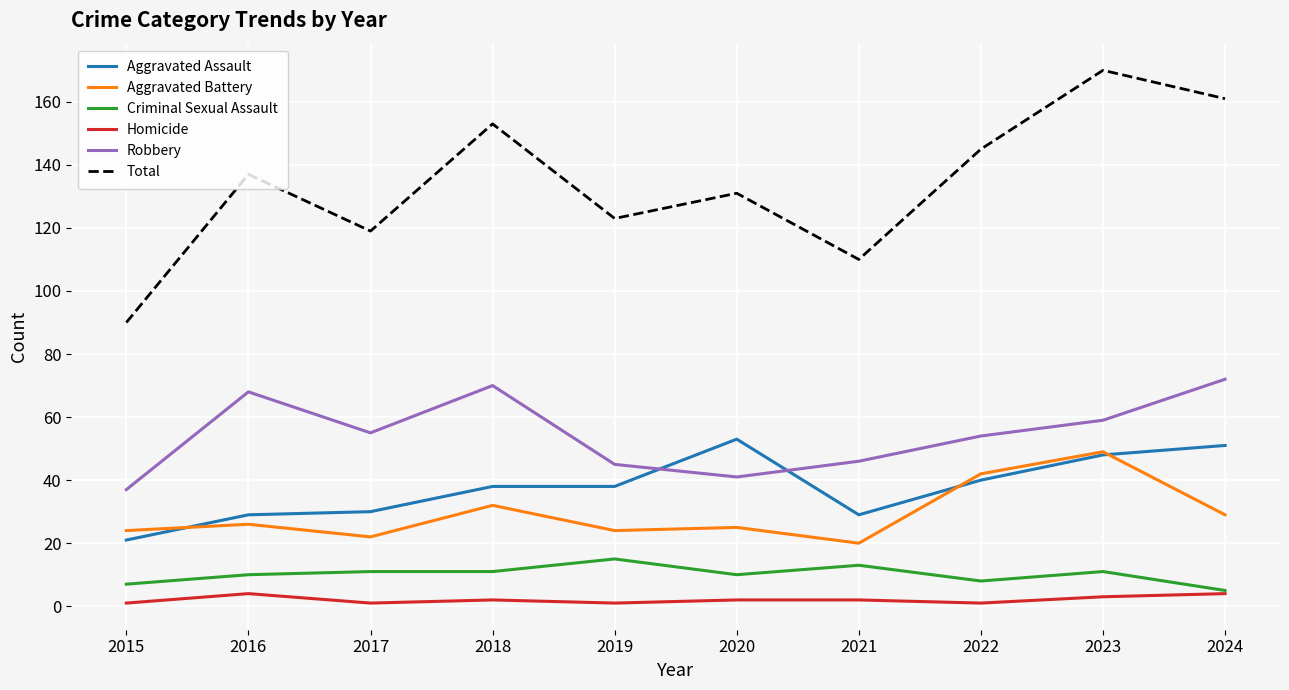

At 2022, list the series in order from smallest to largest.

Homicide, Criminal Sexual Assault, Aggravated Assault, Aggravated Battery, Robbery, Total